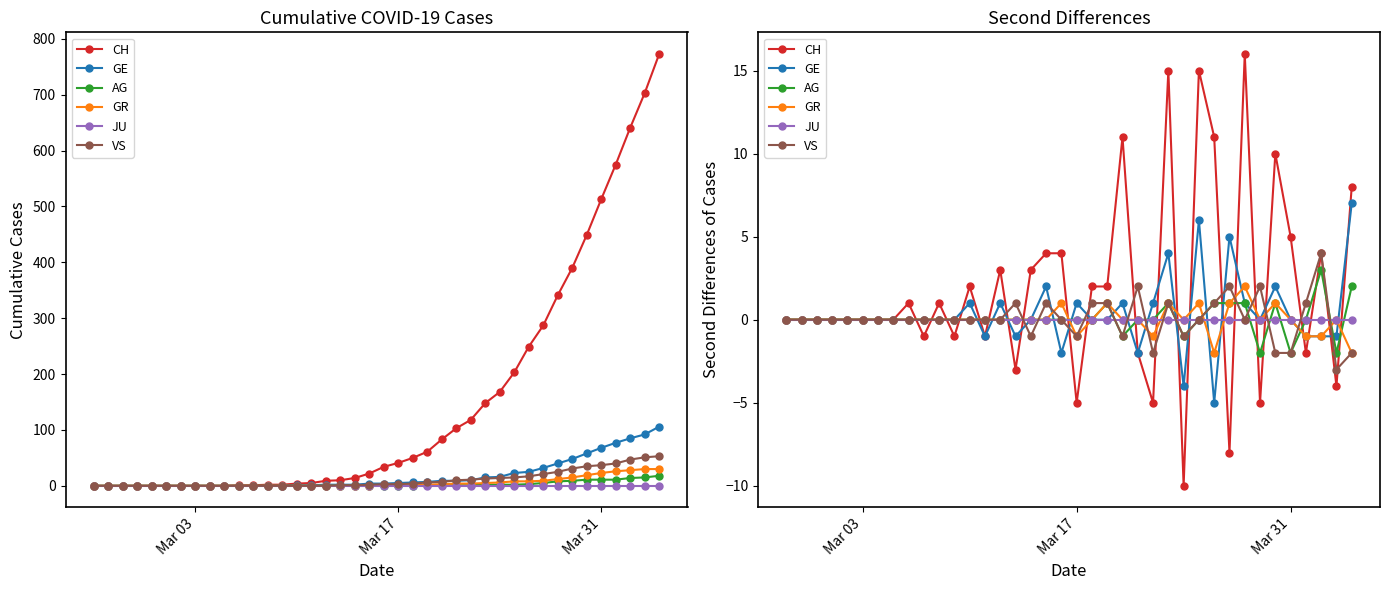

What is the minimum value for AG?

-2